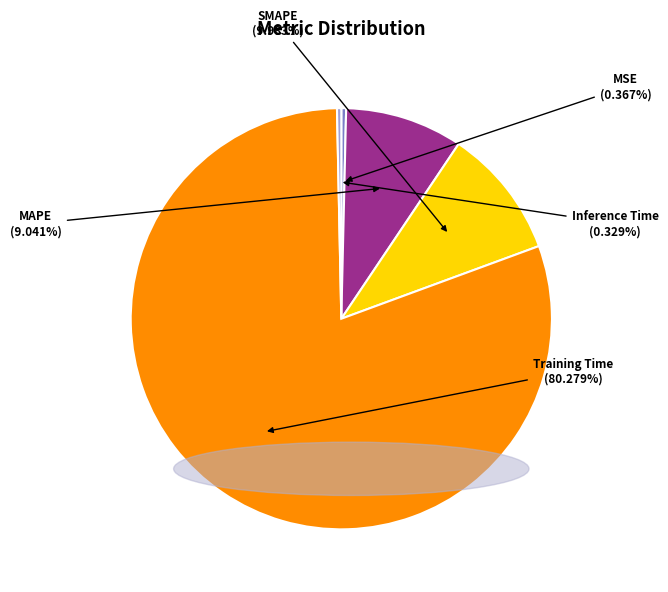

To the nearest percent, what portion does SMAPE represent?

10%